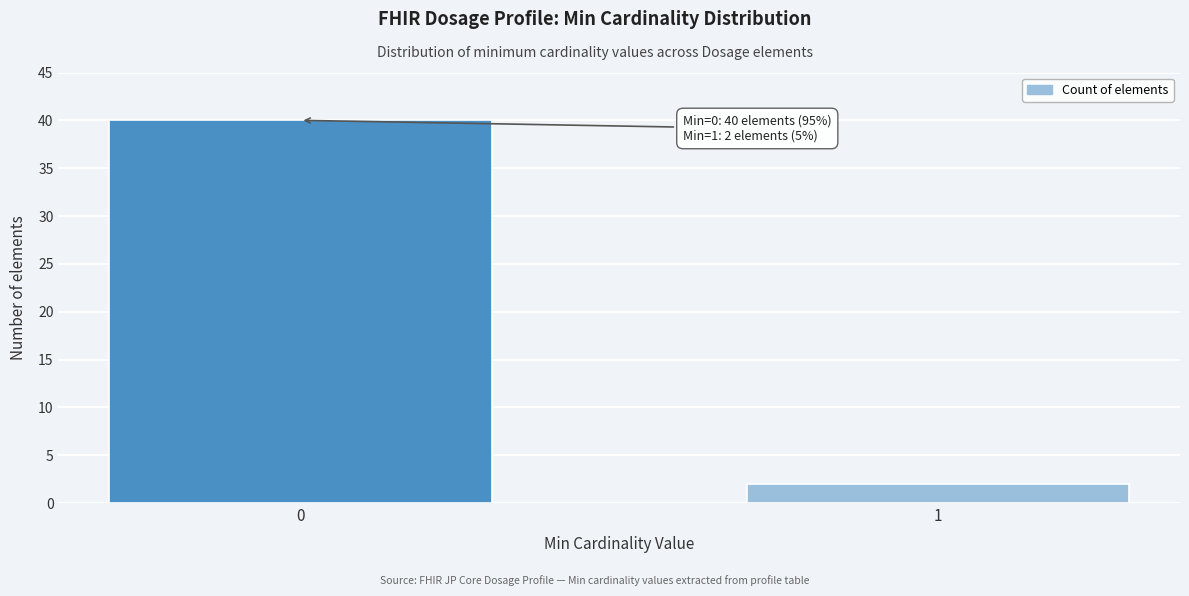

Reading left to right, what are all the values shown in this chart?

40	2